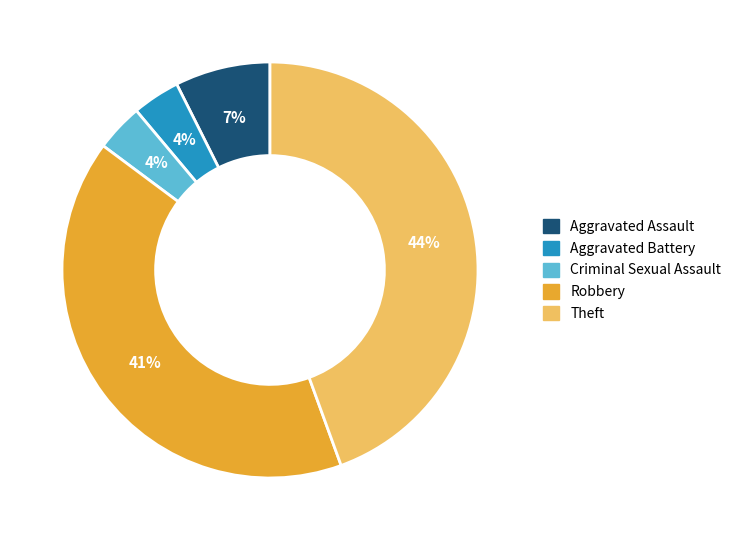

Combined, do Robbery and Theft account for over 50%?

Yes